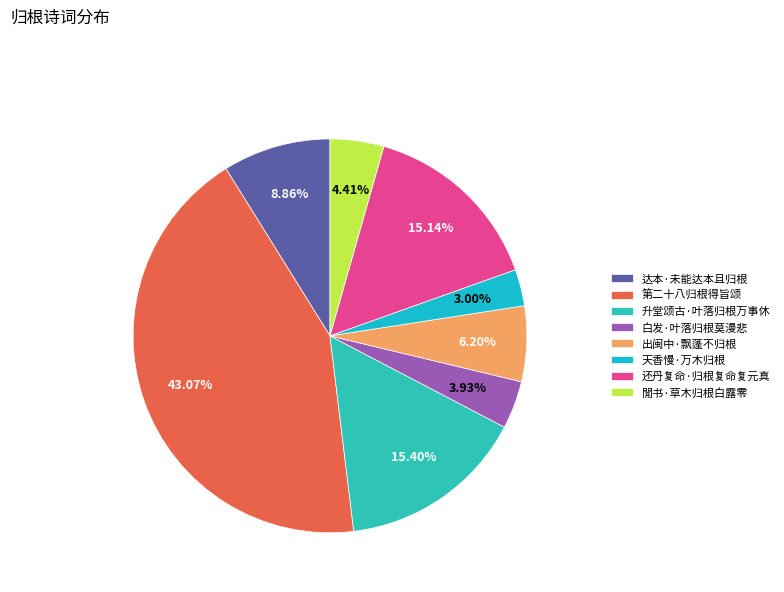

What percentage is the 白发·叶落归根莫漫悲 slice, to the nearest percent?

4%